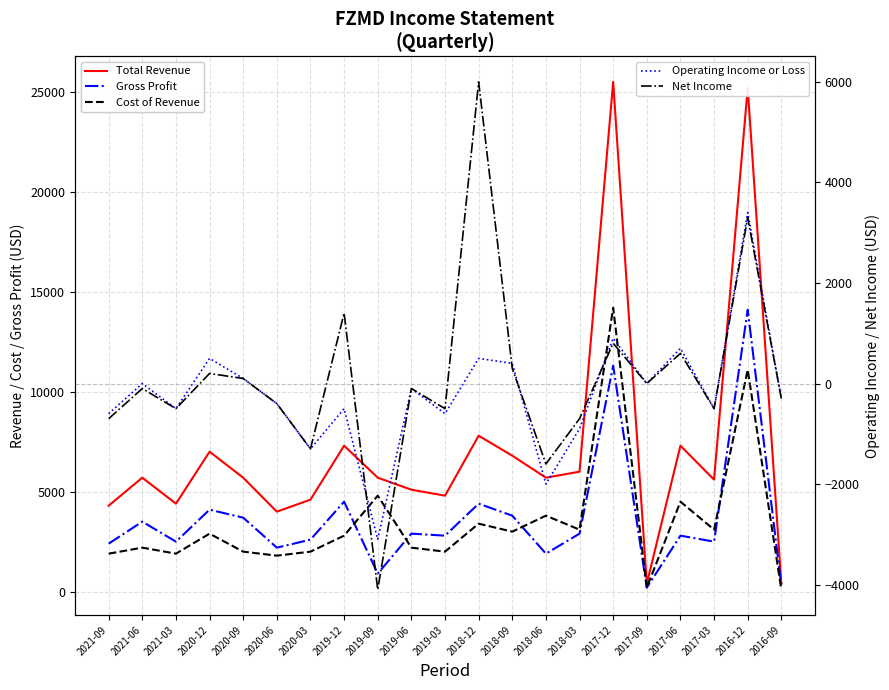

True or false: Net Income and Total Revenue cross at least once.

False